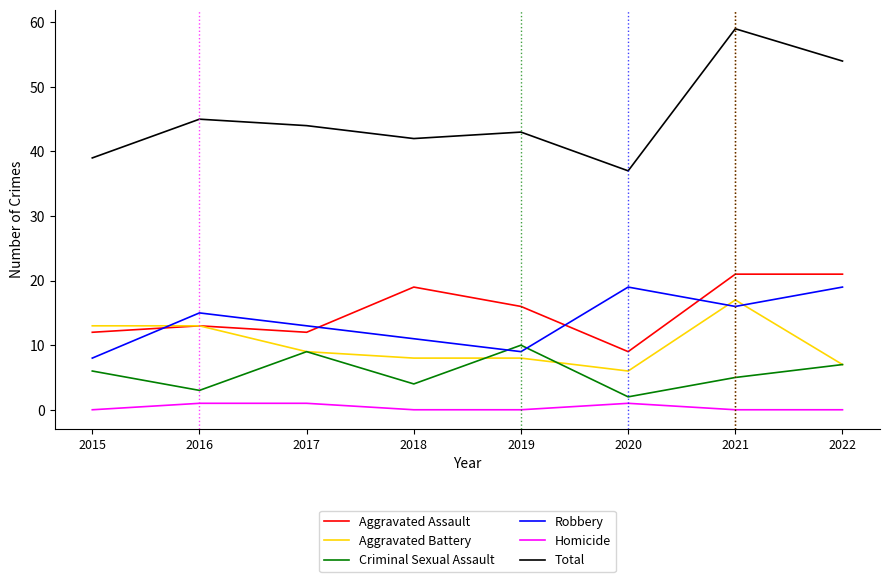

True or false: Robbery has more than 0 points higher than both neighbors.

True